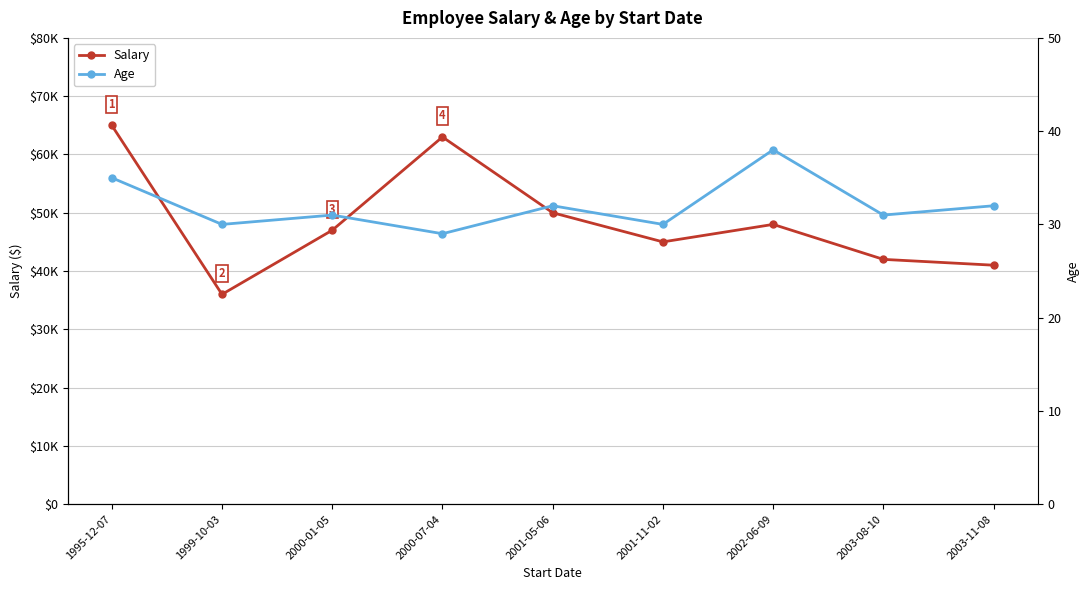

What is the minimum value shown in the chart?

29